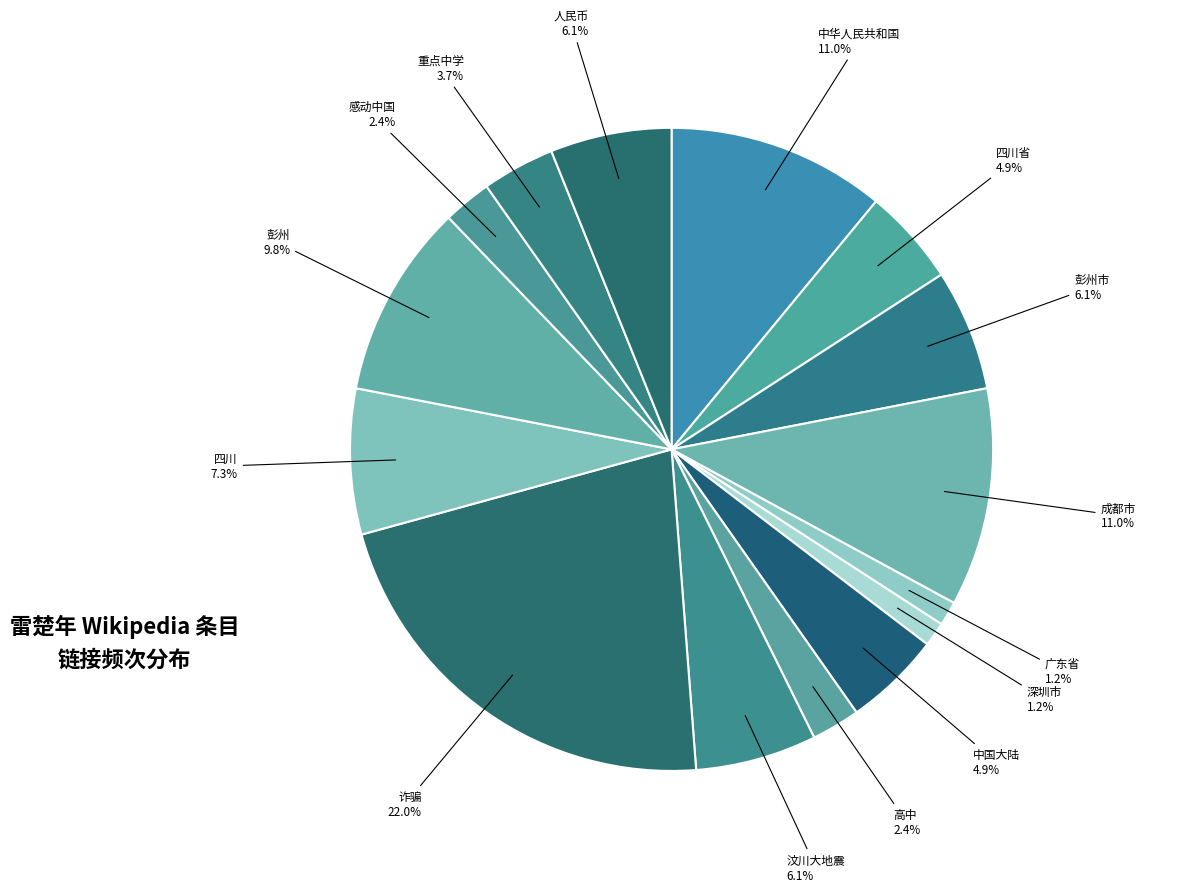

Which has a higher value, 彭州市 or 高中?

彭州市